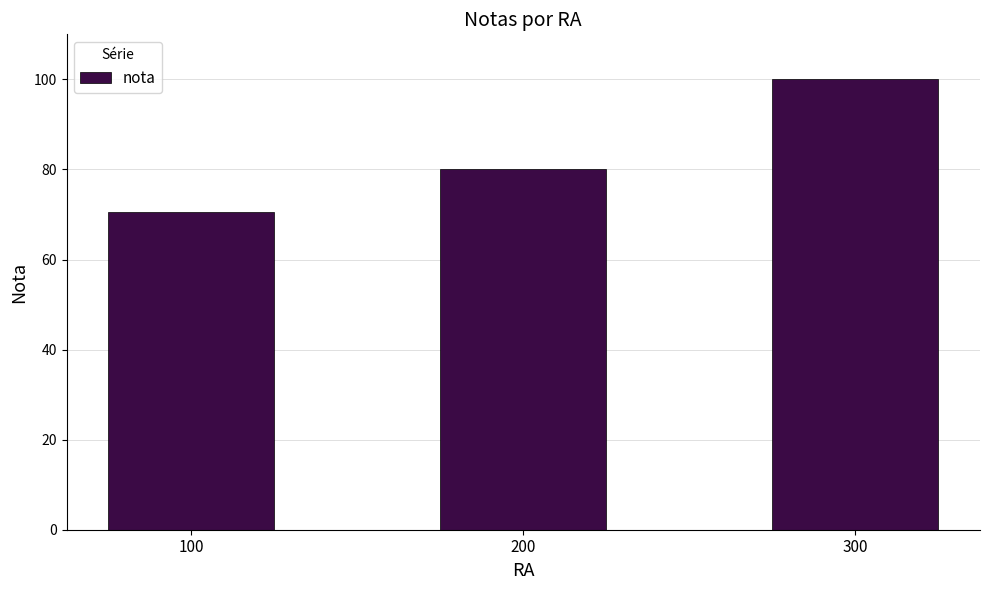

The value at 300 is 65.5. True or false?

False